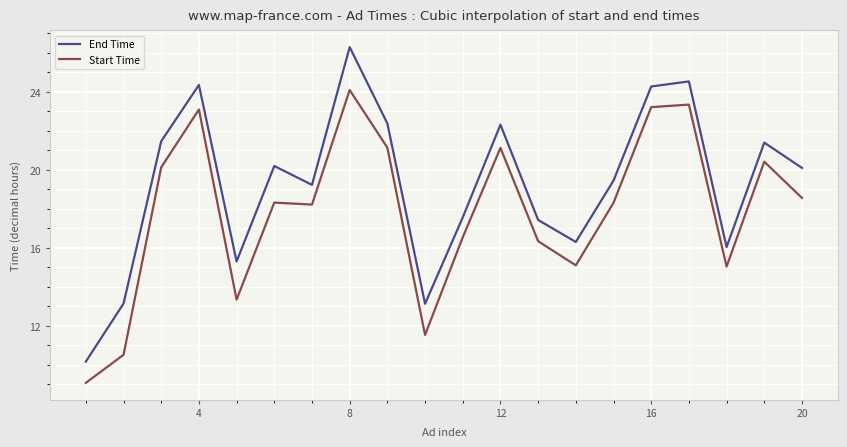

What is the sum of all Start Time values?

357.5